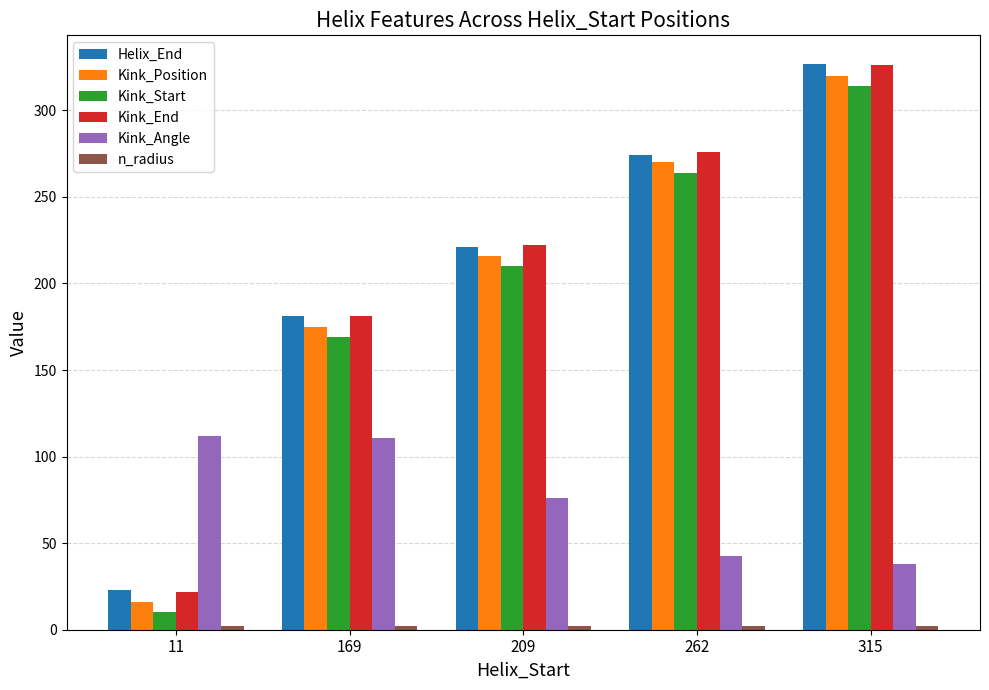

True or false: Kink_Start has a value of 264.0 at 262.

True